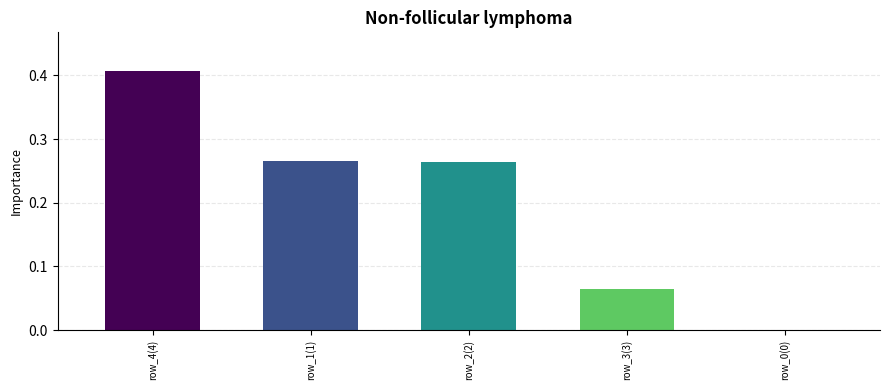

Which has a higher value, row_3(3) or row_0(0)?

row_3(3)